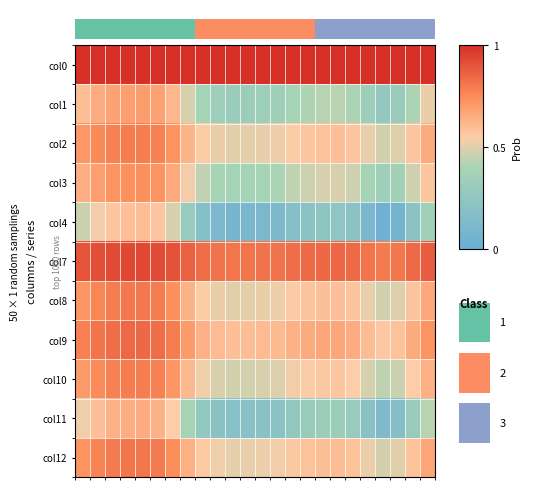

At which category does the chart reach its minimum across all series?

20